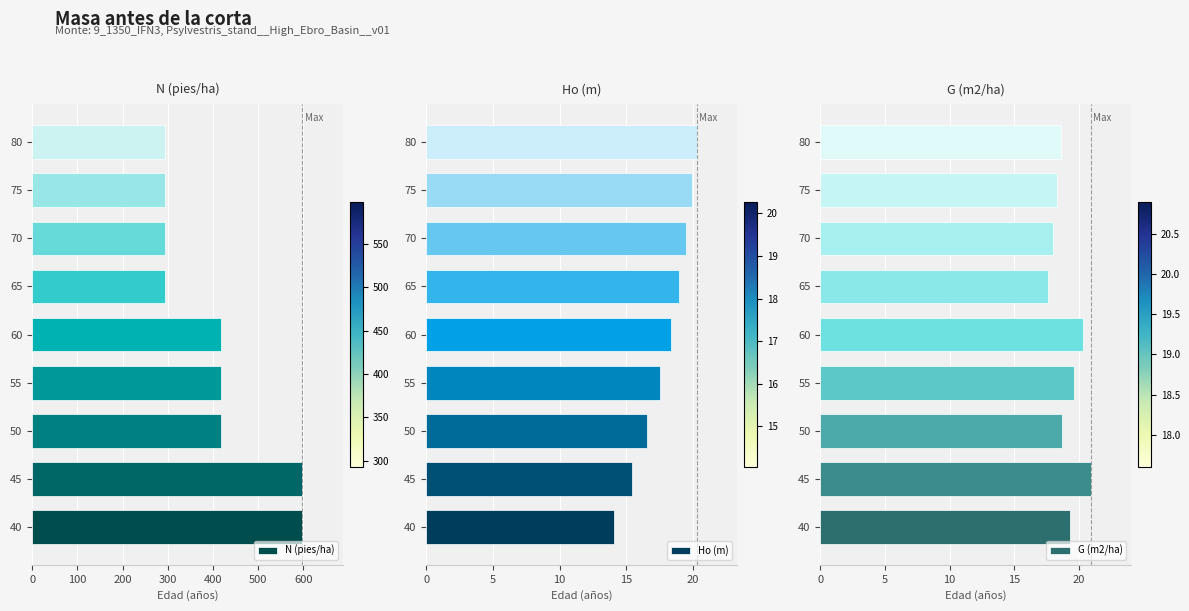

What are all the series names shown in the legend?

N (pies/ha), Ho (m), G (m2/ha)